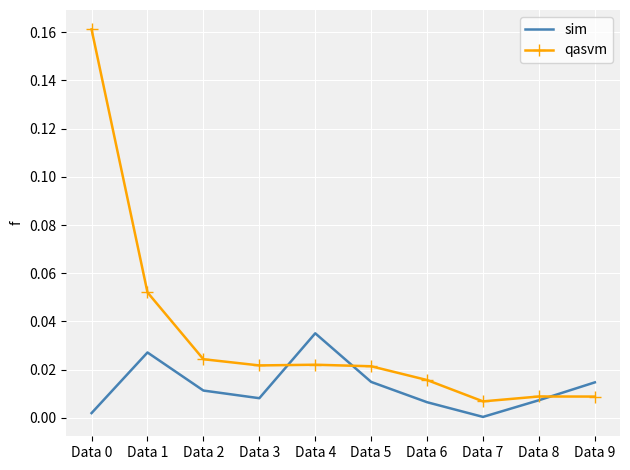

Which category has the lowest value in the sim series?

Data 7